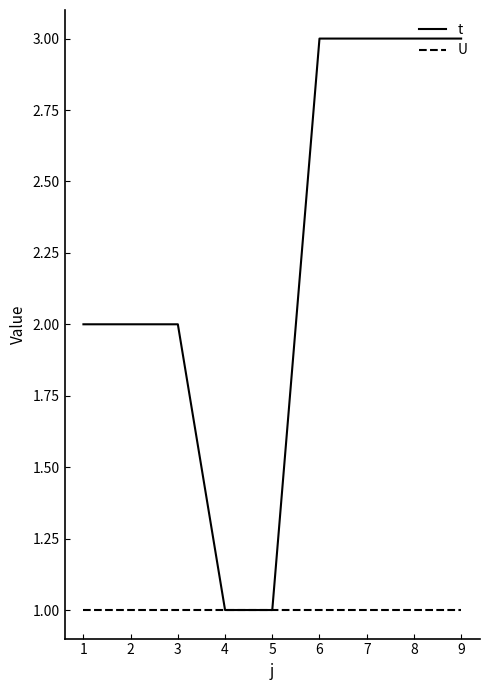

Is it true that t equals 1 at 5?

True